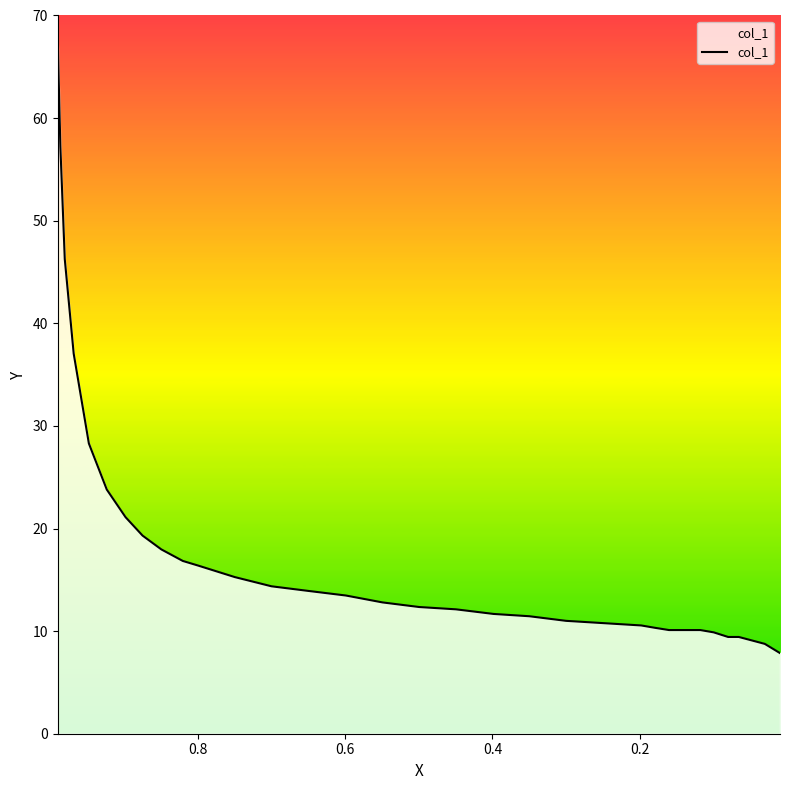

Reading left to right, extract all data points from this chart.

67.4	57.3	46.2	37.0	28.3	23.8	21.1	19.3	18.0	16.8	16.4	15.3	14.4	13.9	13.5	12.8	12.3	12.1	11.7	11.5	11.0	10.8	10.6	10.3	10.1	10.1	10.1	9.9	9.4	9.4	8.8	7.9